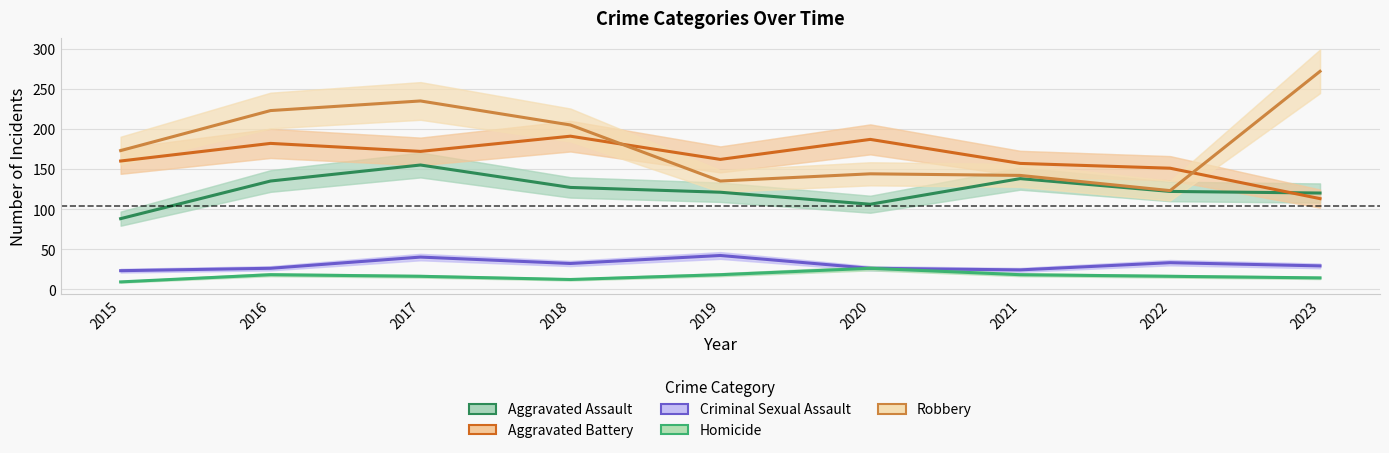

Which series has the largest total across all categories?

Robbery